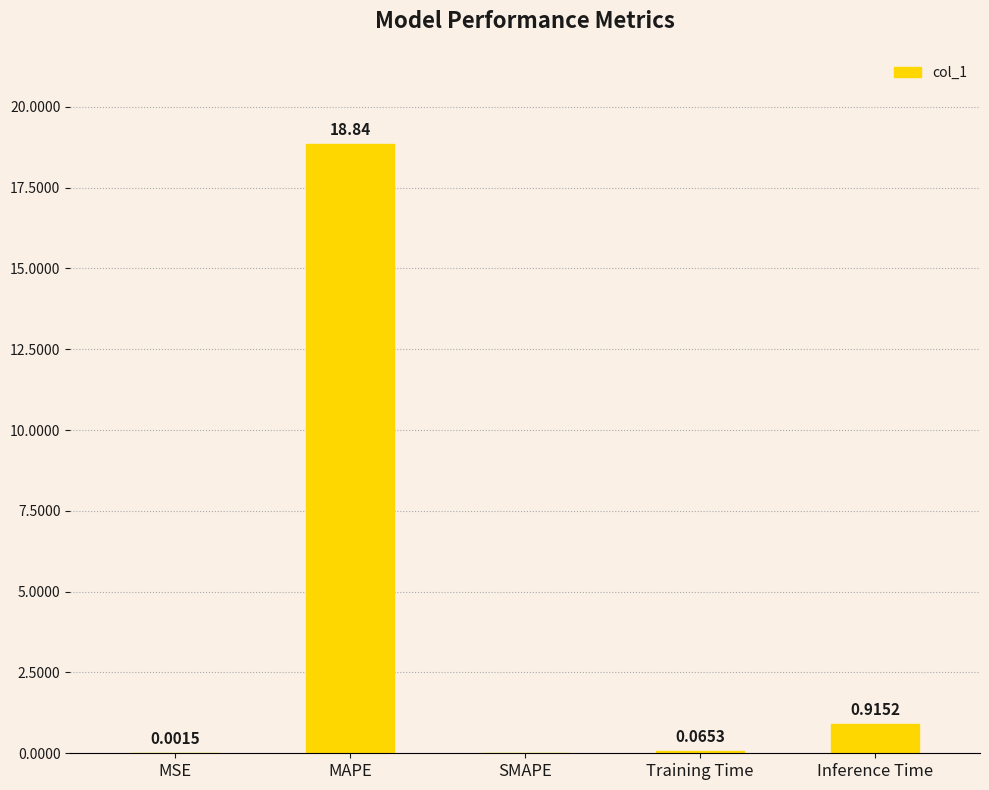

Which has a higher value, Inference Time or MSE?

Inference Time